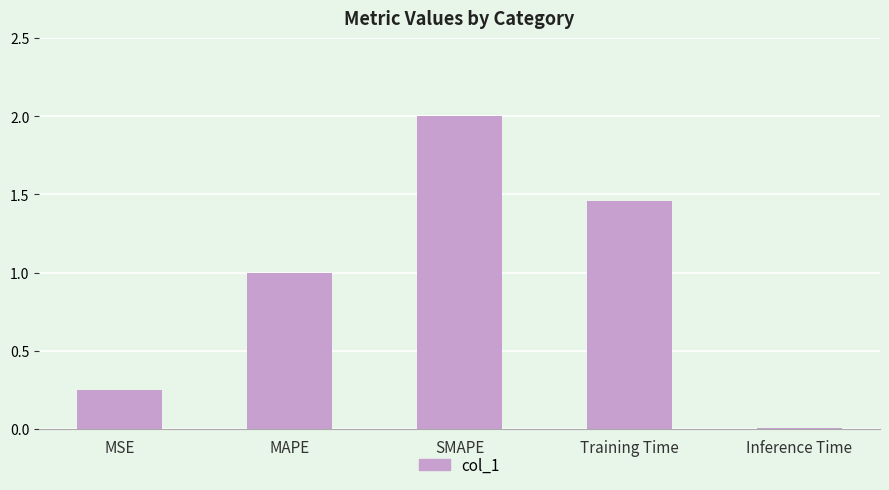

What is the change in value from MAPE to Training Time?

+0.5